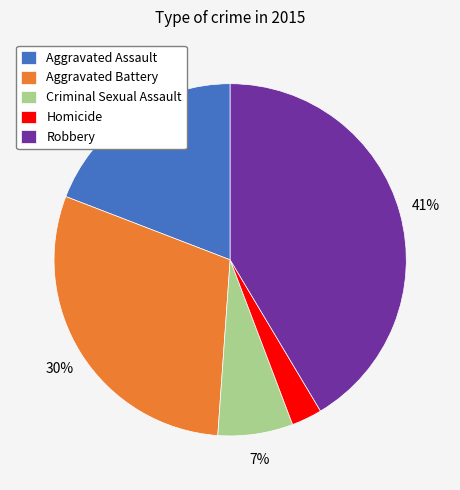

To the nearest percent, what portion does Criminal Sexual Assault represent?

7%